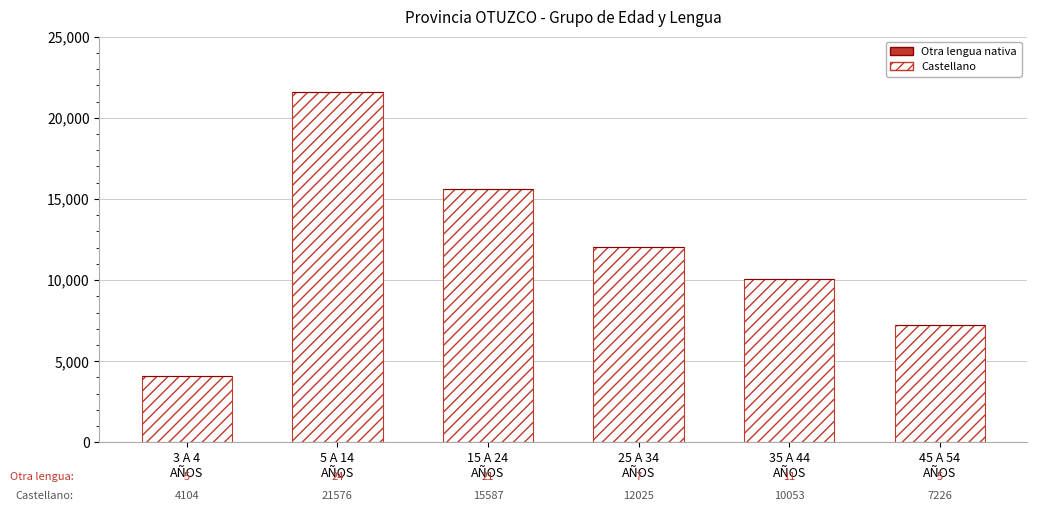

True or false: Castellano has a value of 12025 at 25 A 34
AÑOS.

True